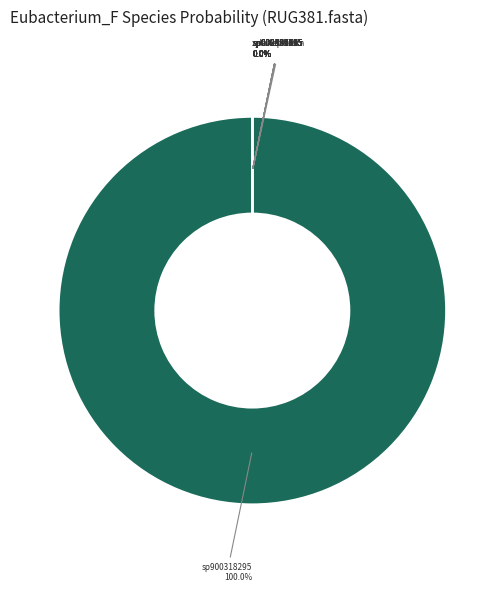

To the nearest percent, what is the difference between the largest and smallest slice percentages?

100%